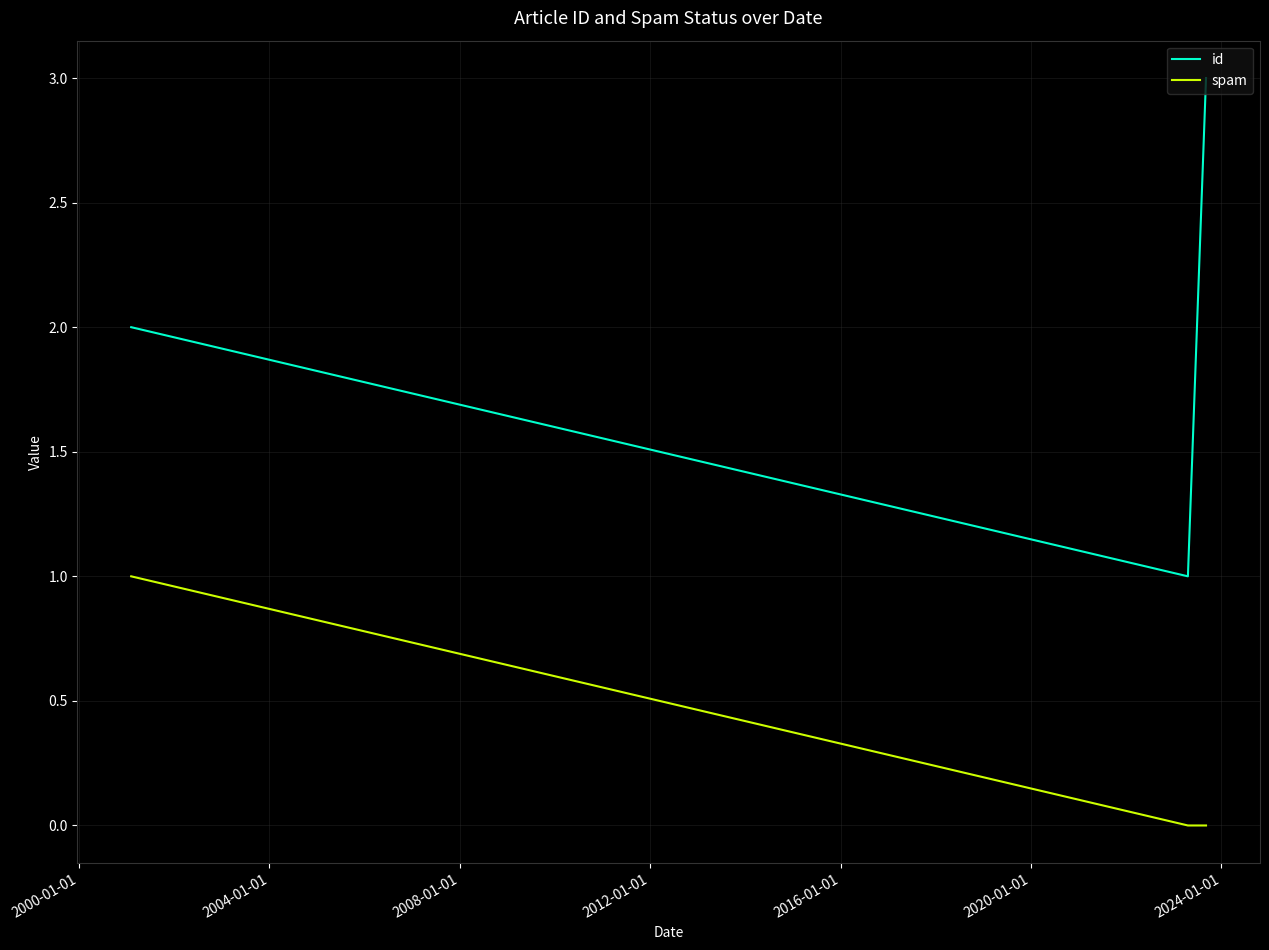

What is the minimum value for id?

1